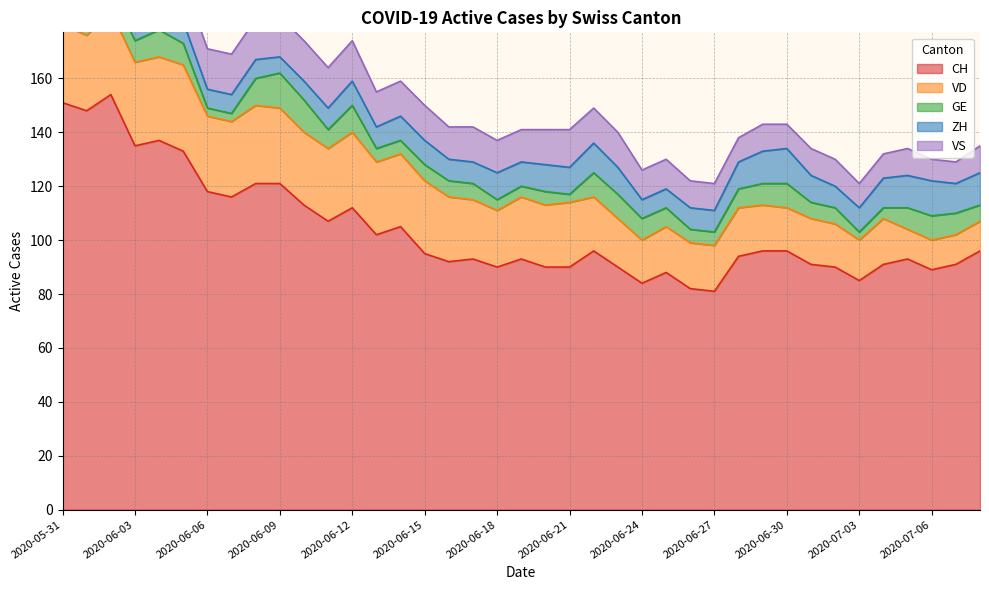

Does the chart have visible grid lines?

Yes